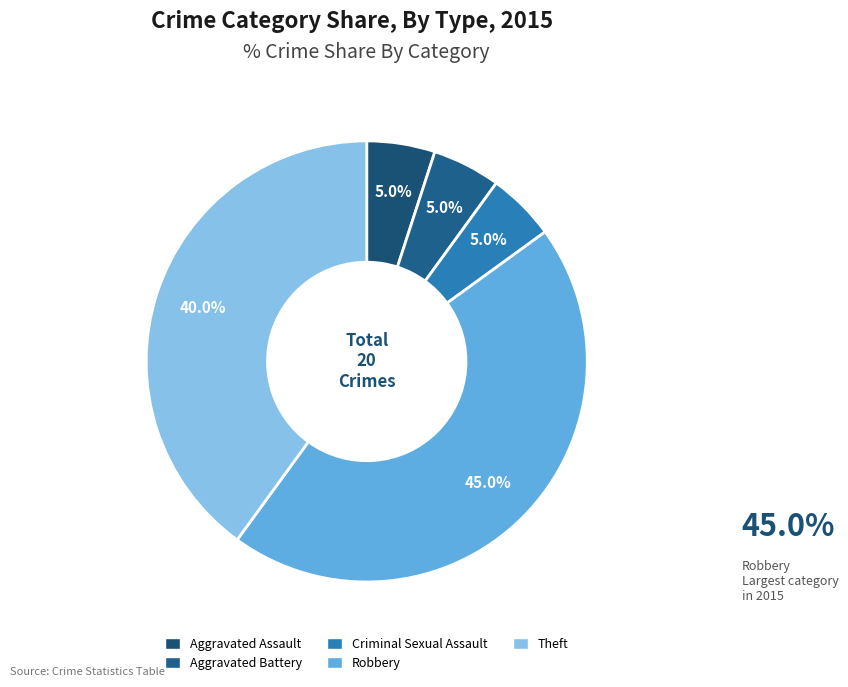

To the nearest percent, what portion does Robbery represent?

45%